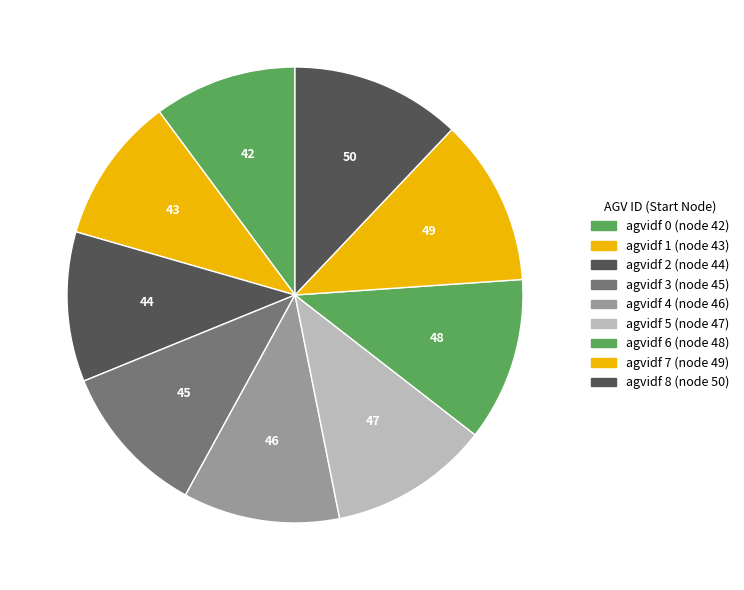

Is the sum of 43 and 44 greater than half?

No